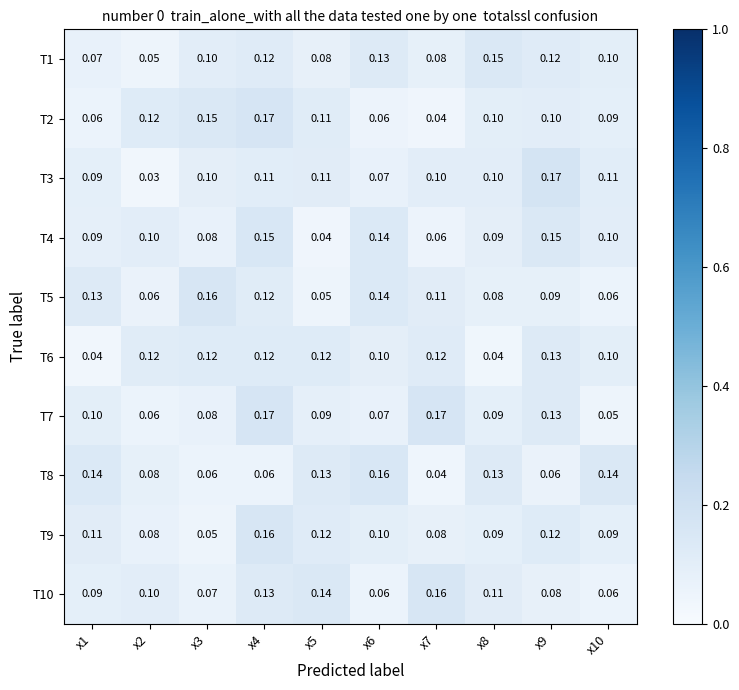

At which category does the chart reach its minimum across all series?

x2